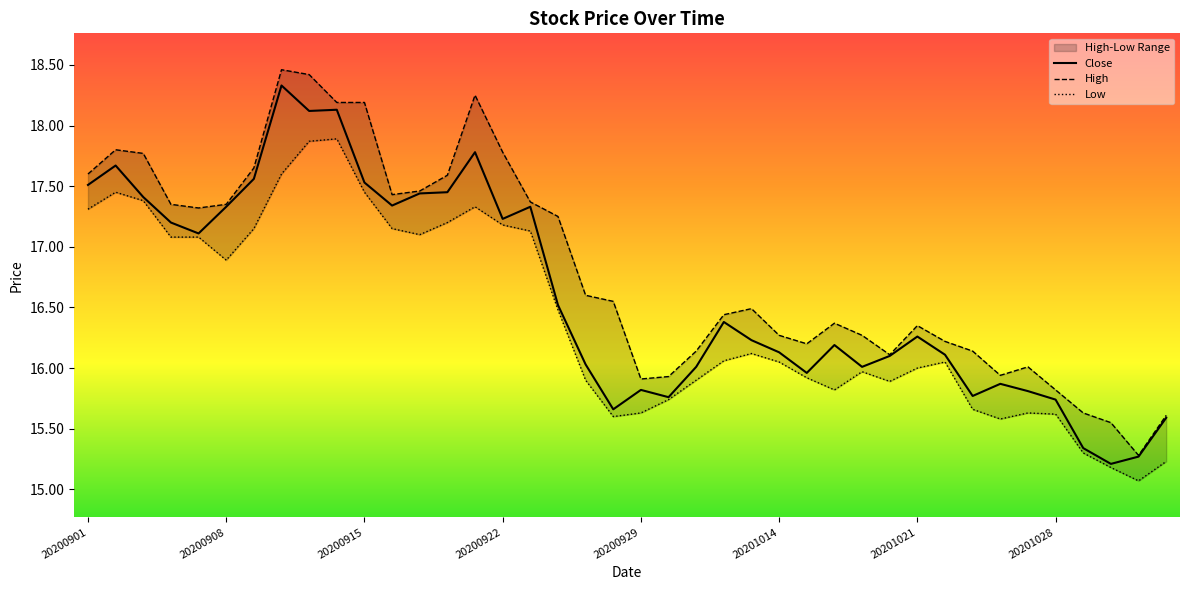

What is the highest value of the Close series?

18.3